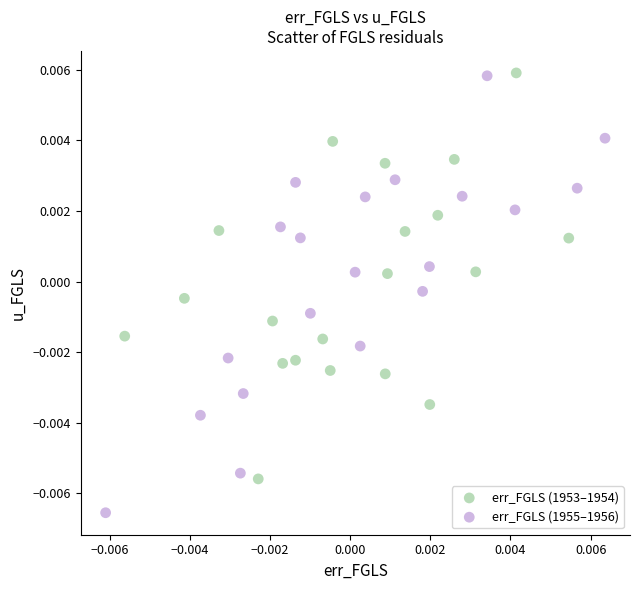

What are all the series names shown in the legend?

err_FGLS (1953–1954), err_FGLS (1955–1956)